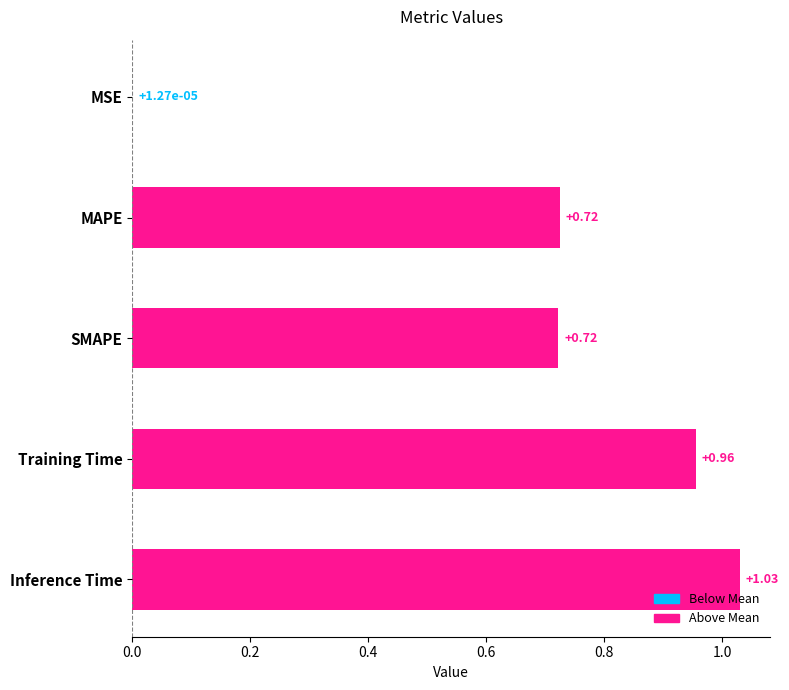

Between MSE and MAPE, which is larger?

MAPE